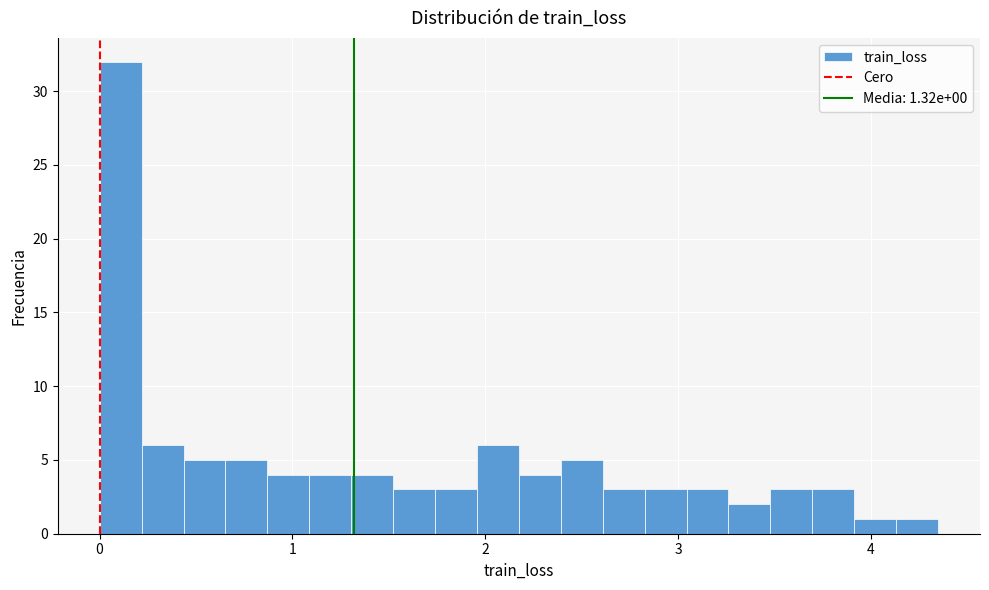

Around what value on the x-axis is the tallest bar? Give the approximate position of its centre, as read against the axis.

0.1